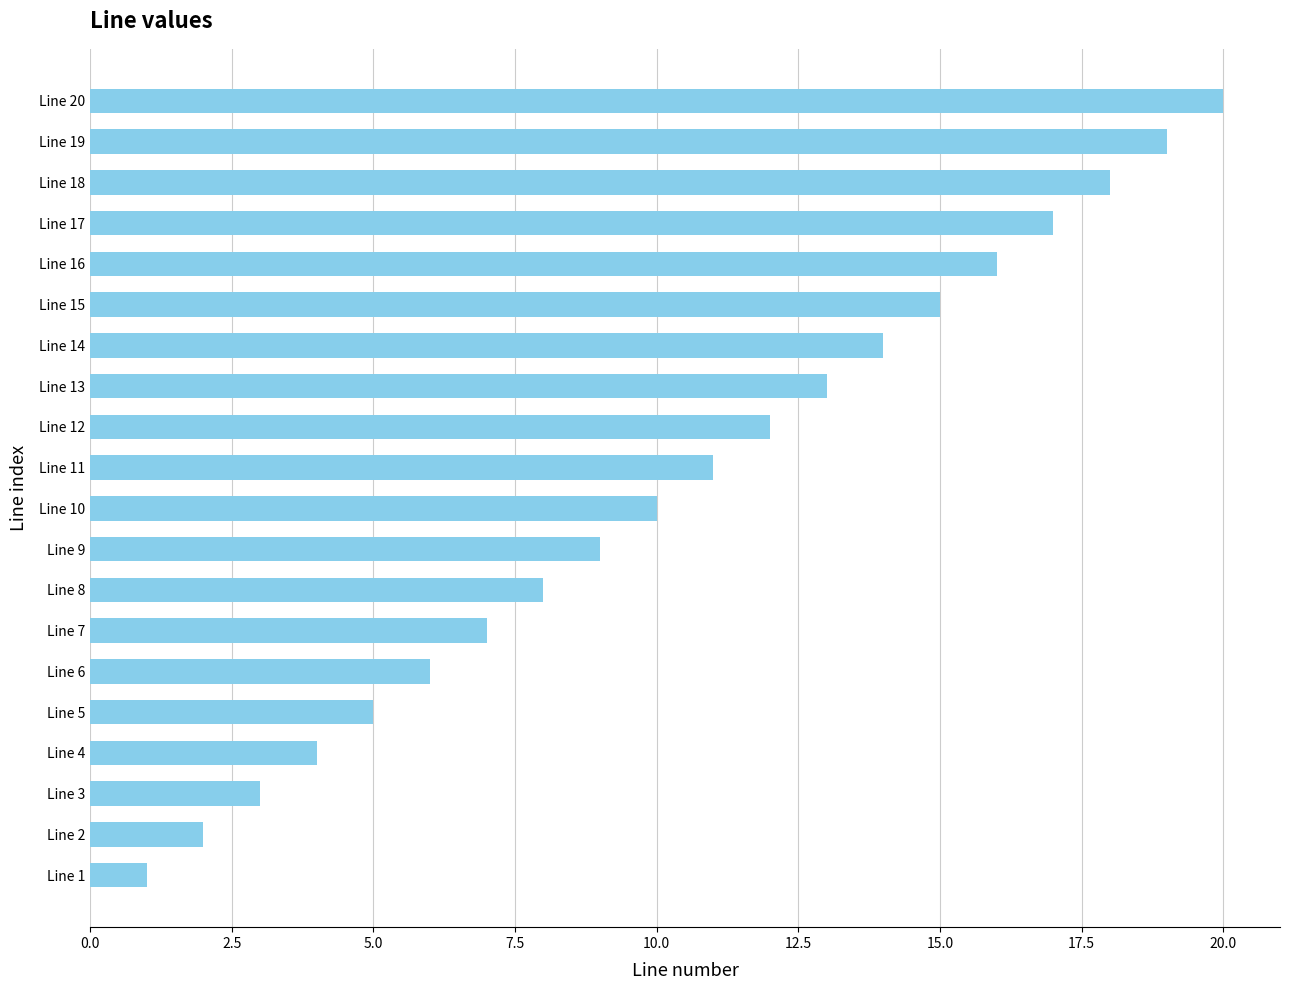

The value at Line 19 is 19. True or false?

True